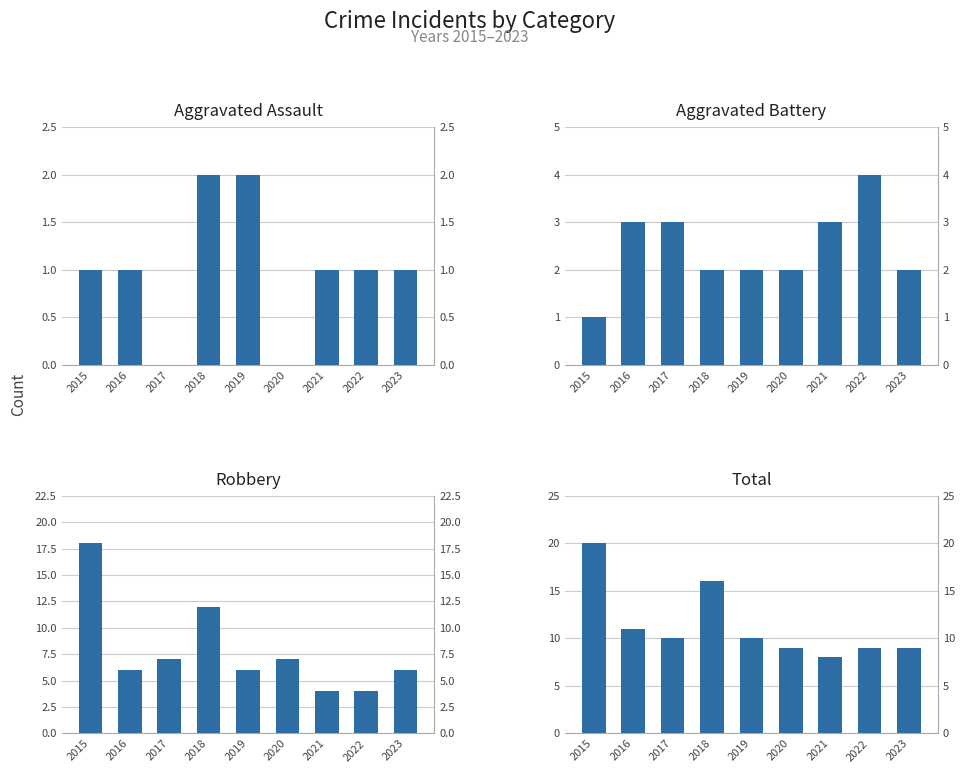

Are the bars grouped side by side (vs. stacked)?

Yes